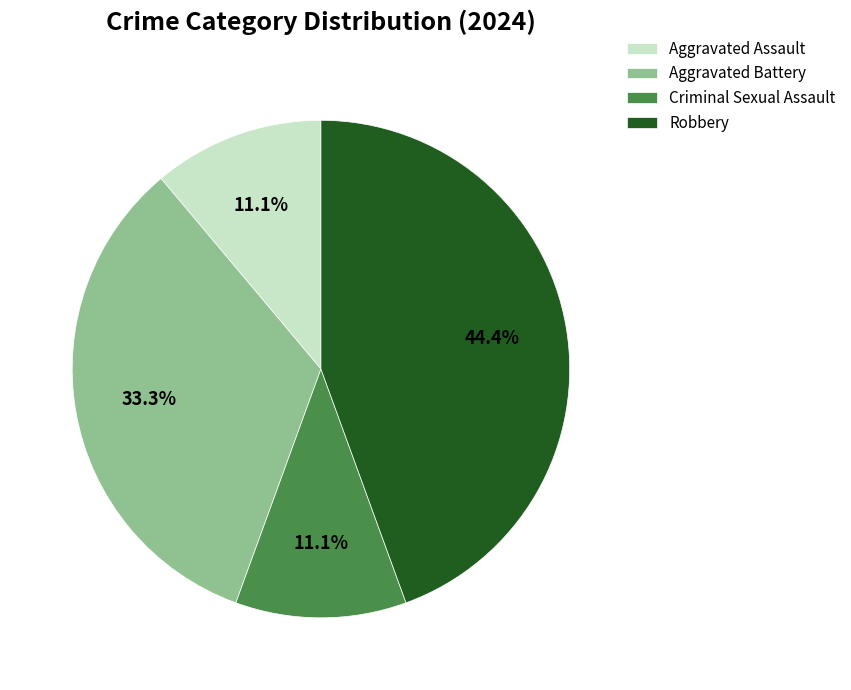

Is it true that Aggravated Battery is 33% of the pie?

True